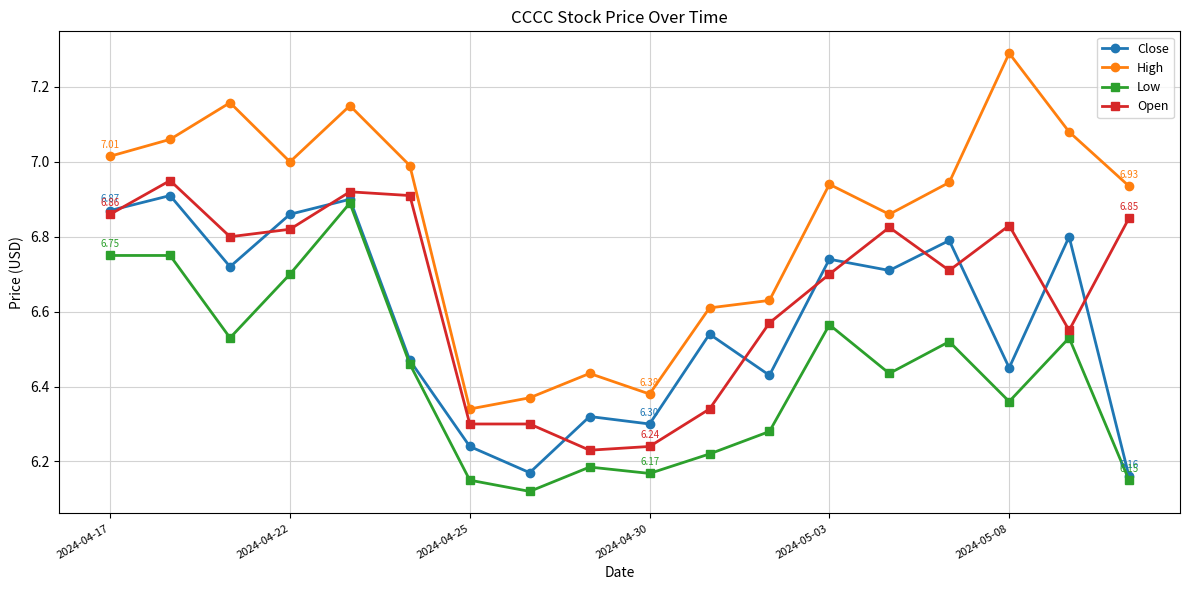

True or false: High and Low cross at least once.

False